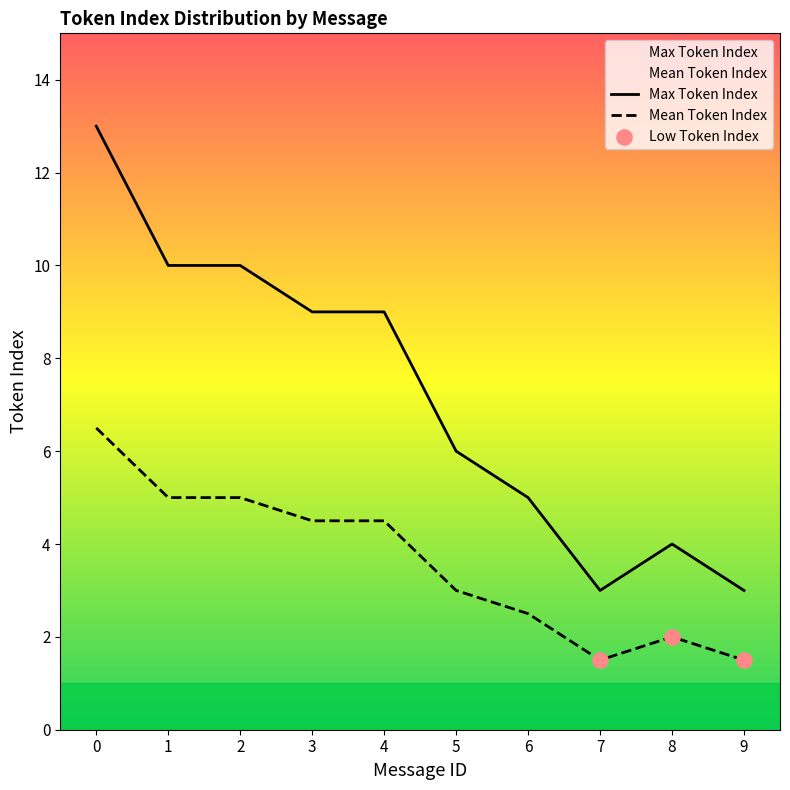

Which series contains the lowest Y value?

Mean Token Index